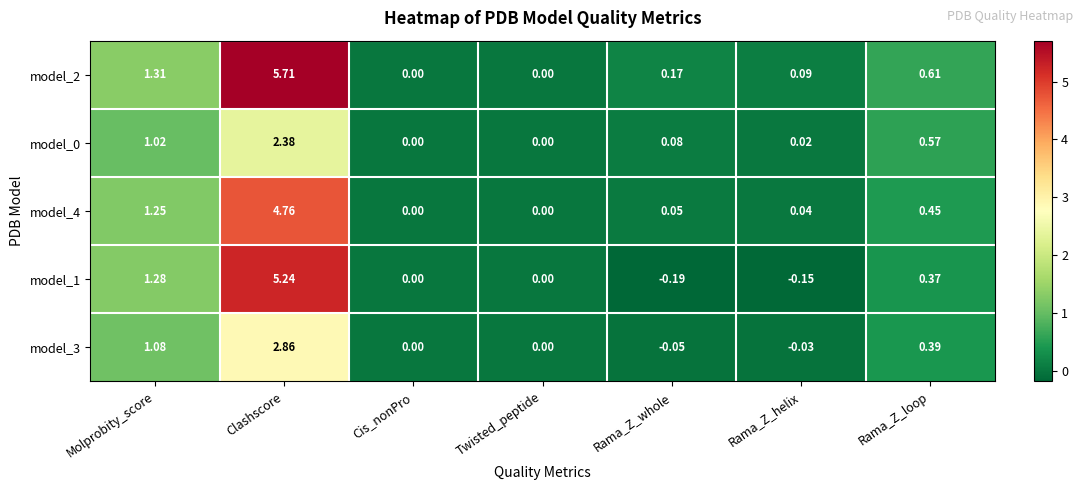

At which label is model_2 closest to 2?

Molprobity_score